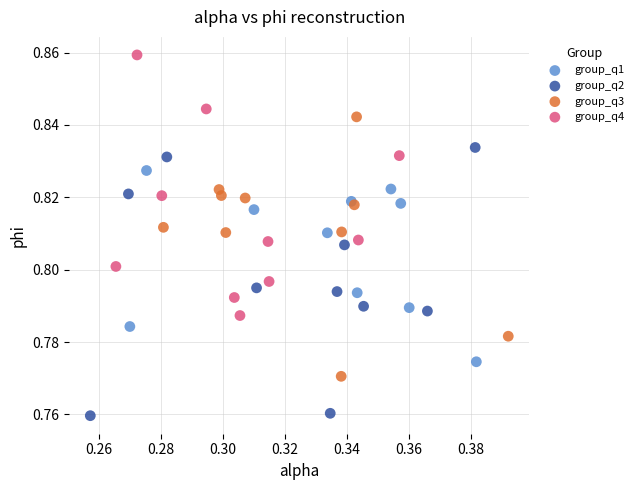

Which series contains the highest Y value?

group_q4